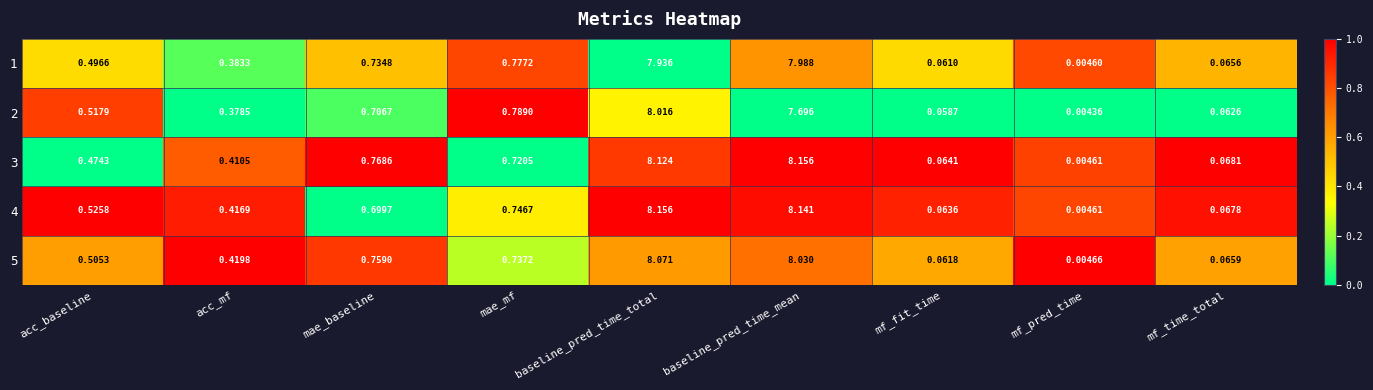

At which category does the chart reach its minimum across all series?

mf_pred_time